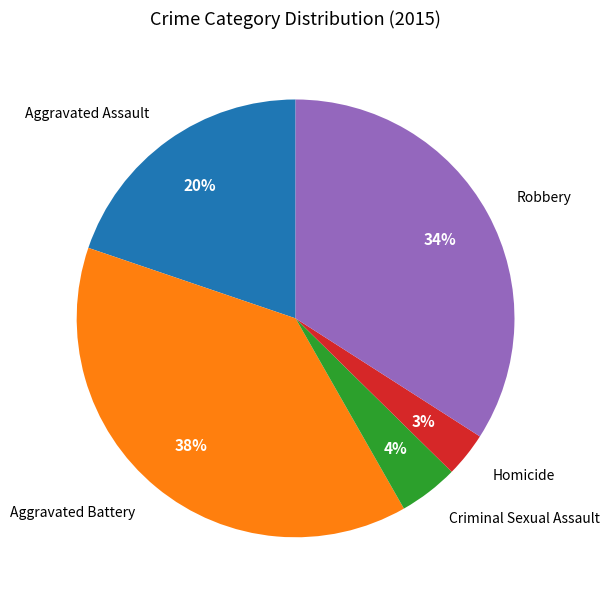

To the nearest percent, what is the difference between the largest and smallest slice percentages?

35%